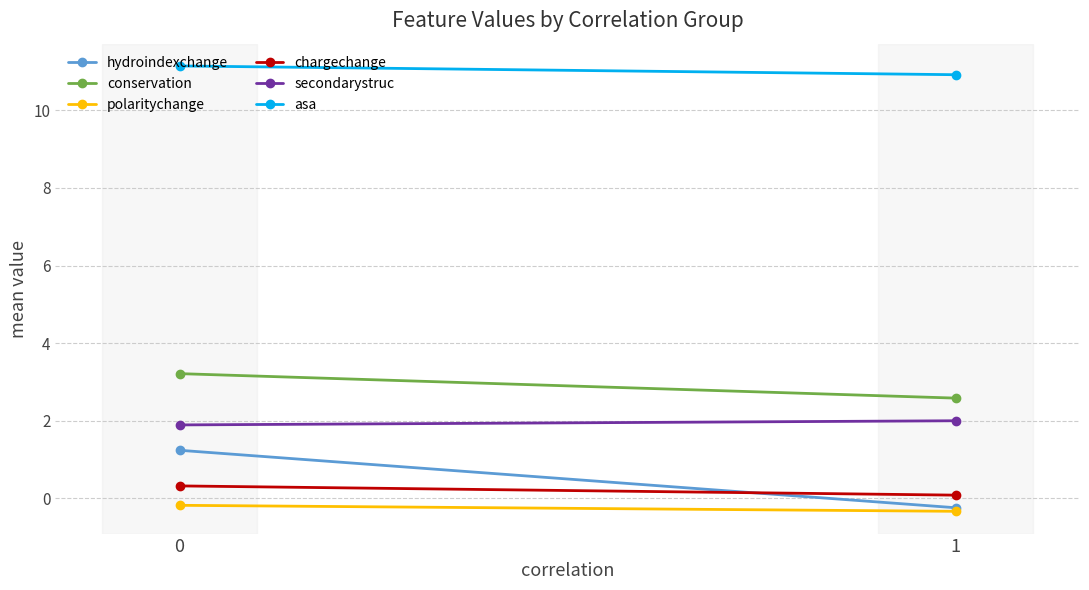

The value of secondarystruc at 1 is 2.0. True or false?

True